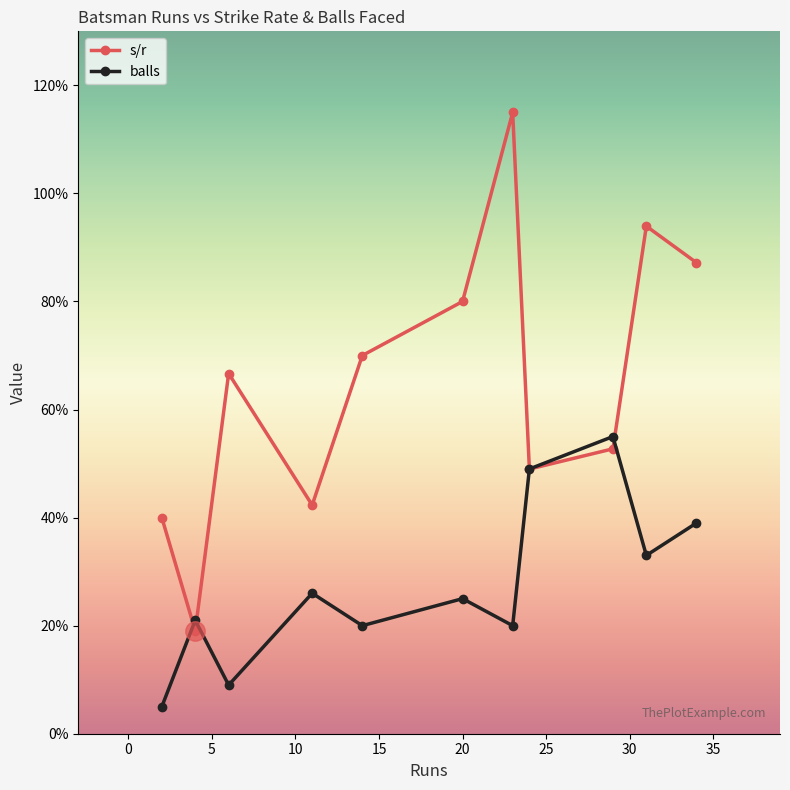

Which series has the largest total across all categories?

s/r